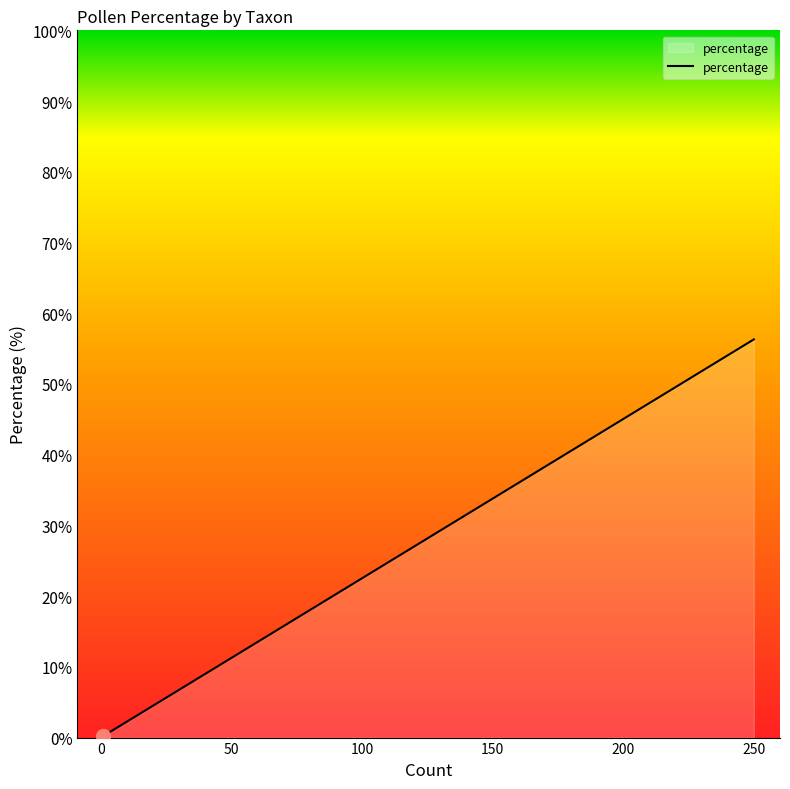

The chart shows a value of 1.4 at Asteraceae Asteroideae. True or false?

True